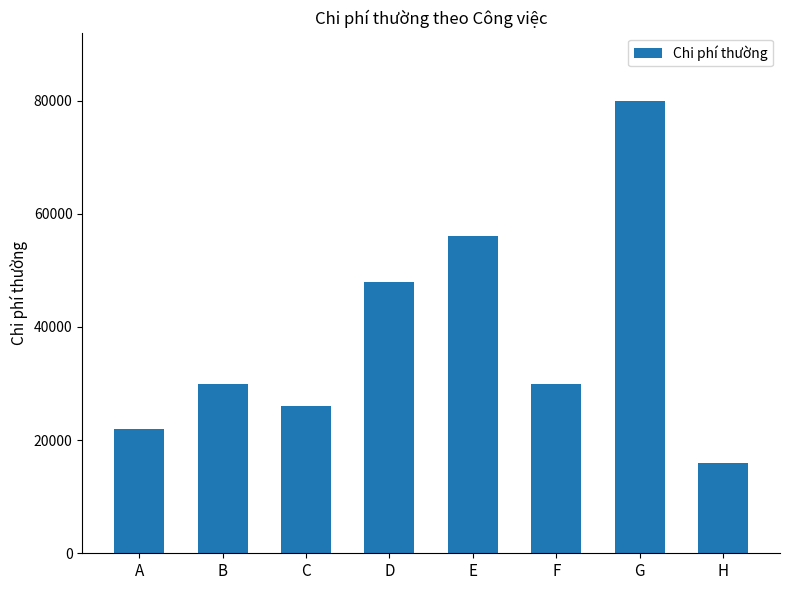

What is the sum of the values at D and E?

104000